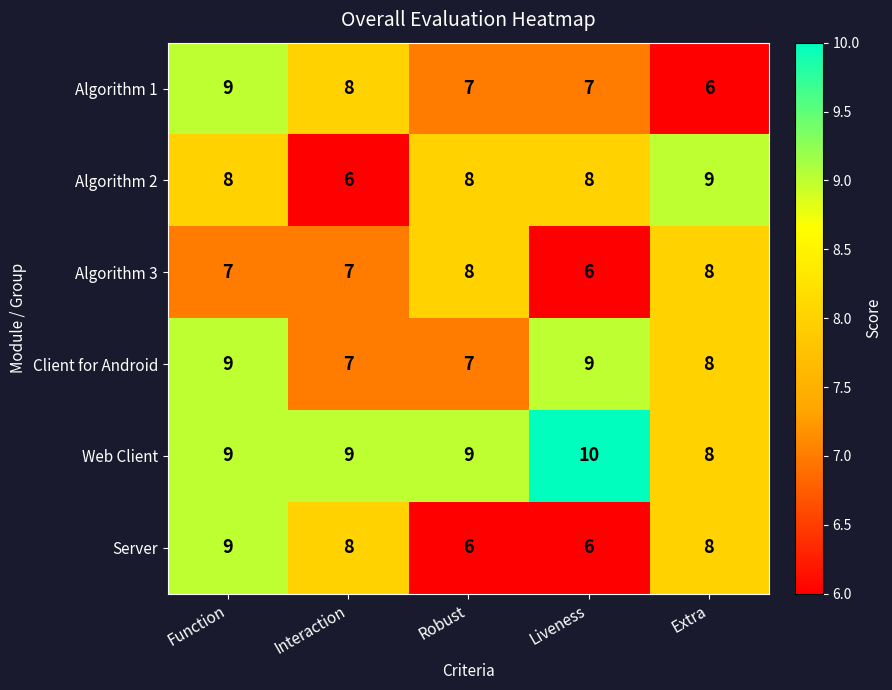

What is the minimum value for Algorithm 1?

6